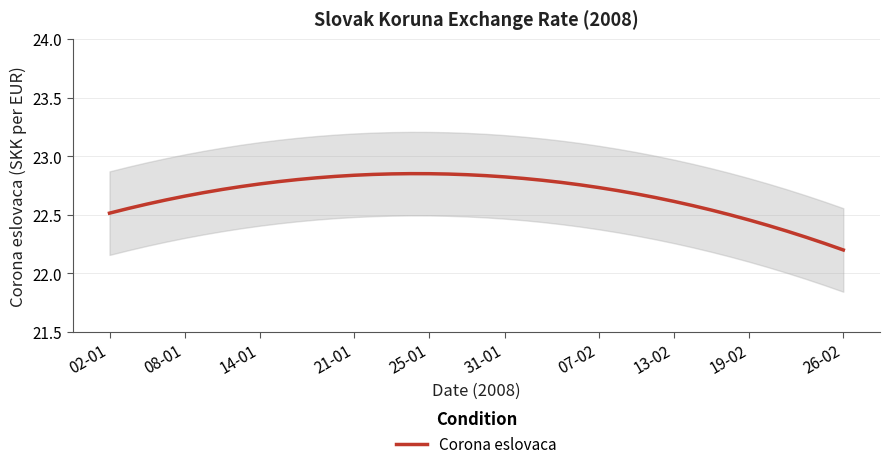

The value at 28 is 22.7. True or false?

True